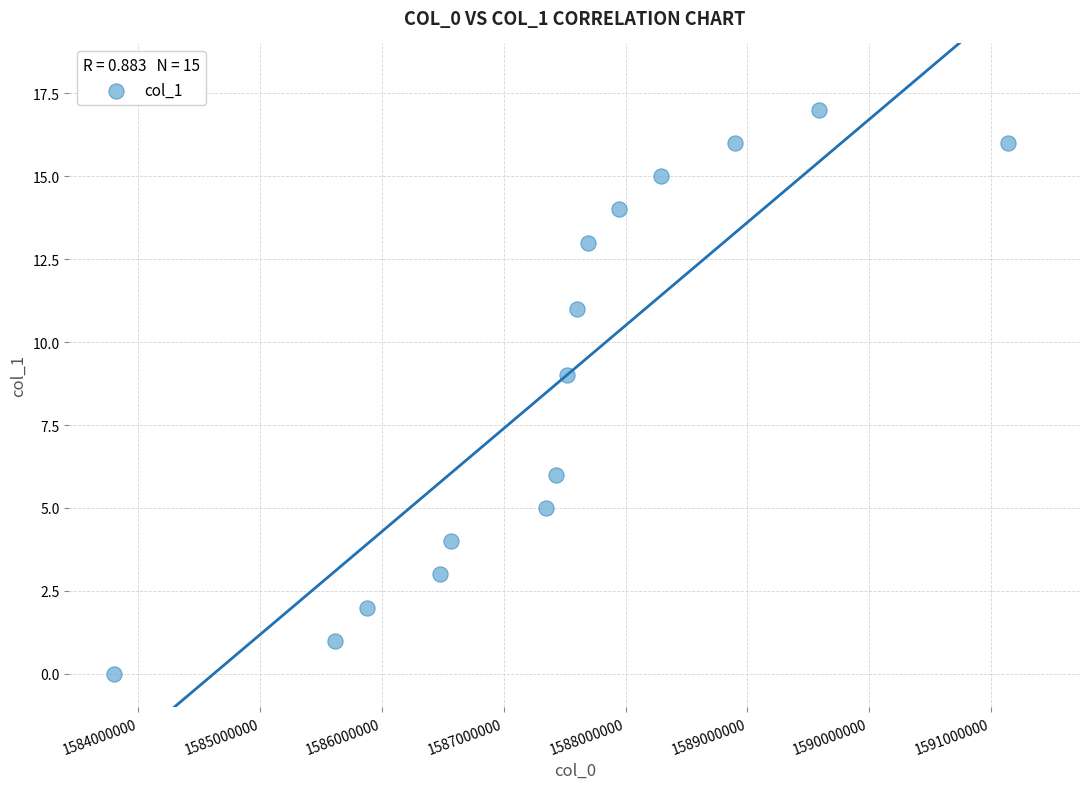

What is the range of X values (max minus min)?

7344011